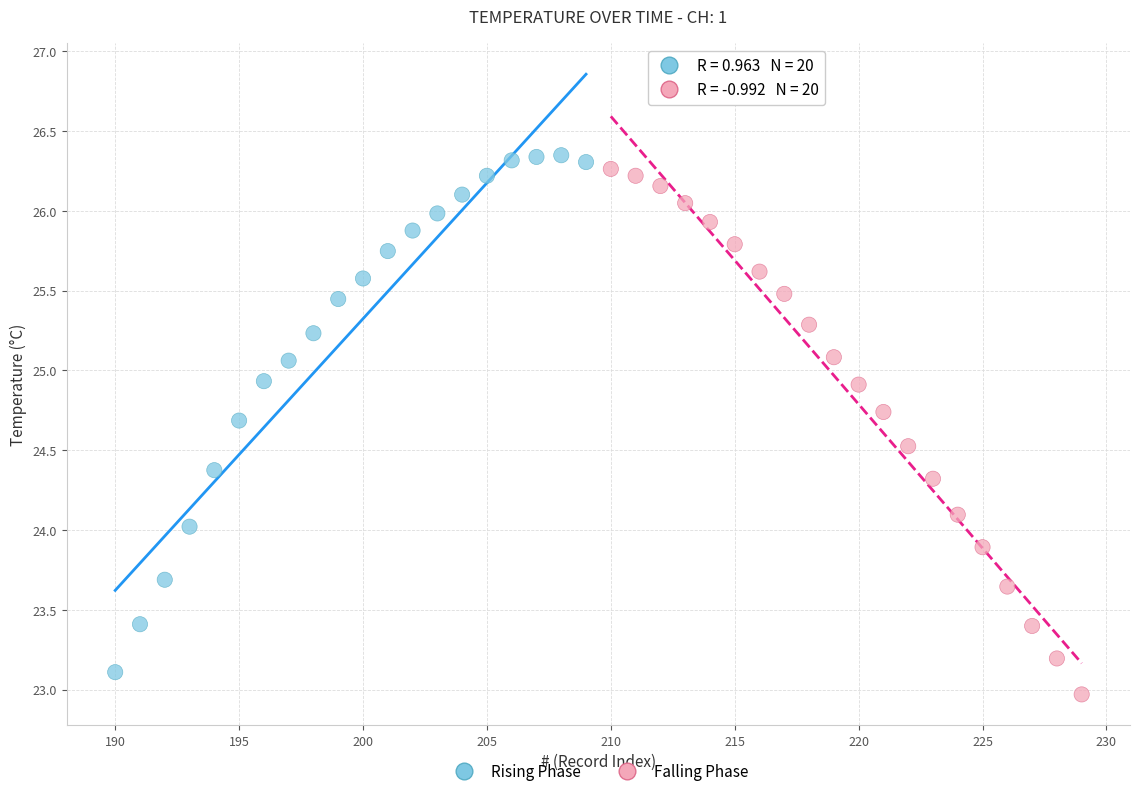

What are all the series names shown in the legend?

Rising Phase, Falling Phase